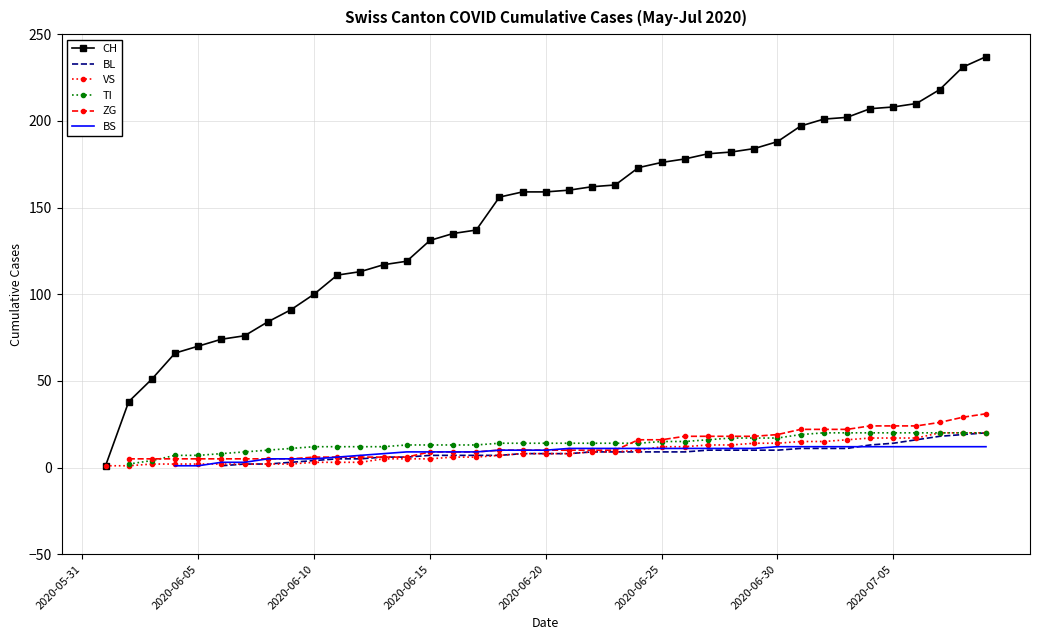

True or false: CH and TI cross at least once.

False